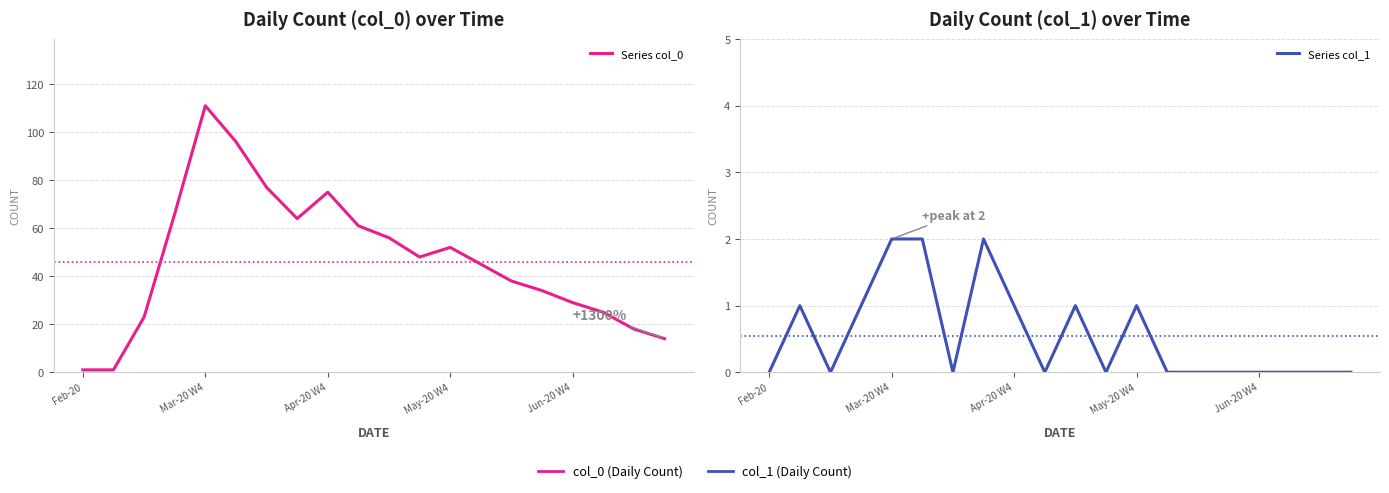

What are all the series names shown in the legend?

Series col_0, Series col_1